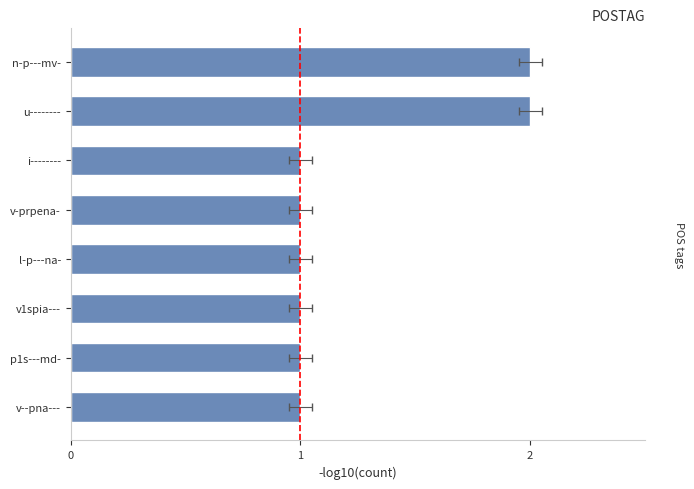

Reading left to right, what are all the values shown in this chart?

1	1	1	1	1	1	2	2